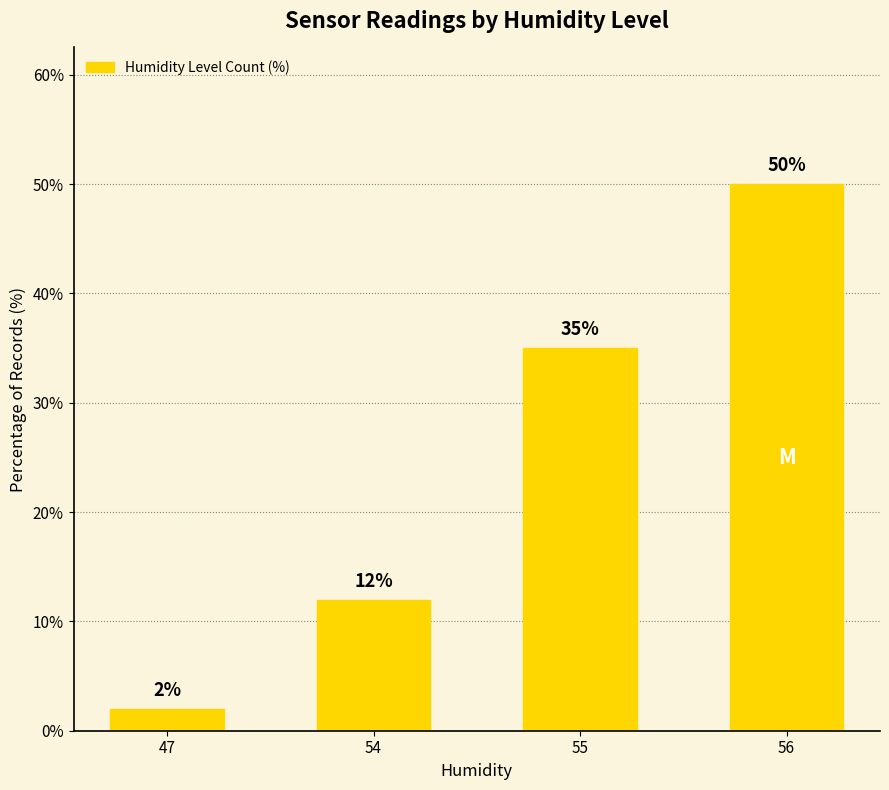

List the labels in order of value, smallest first.

47, 54, 55, 56